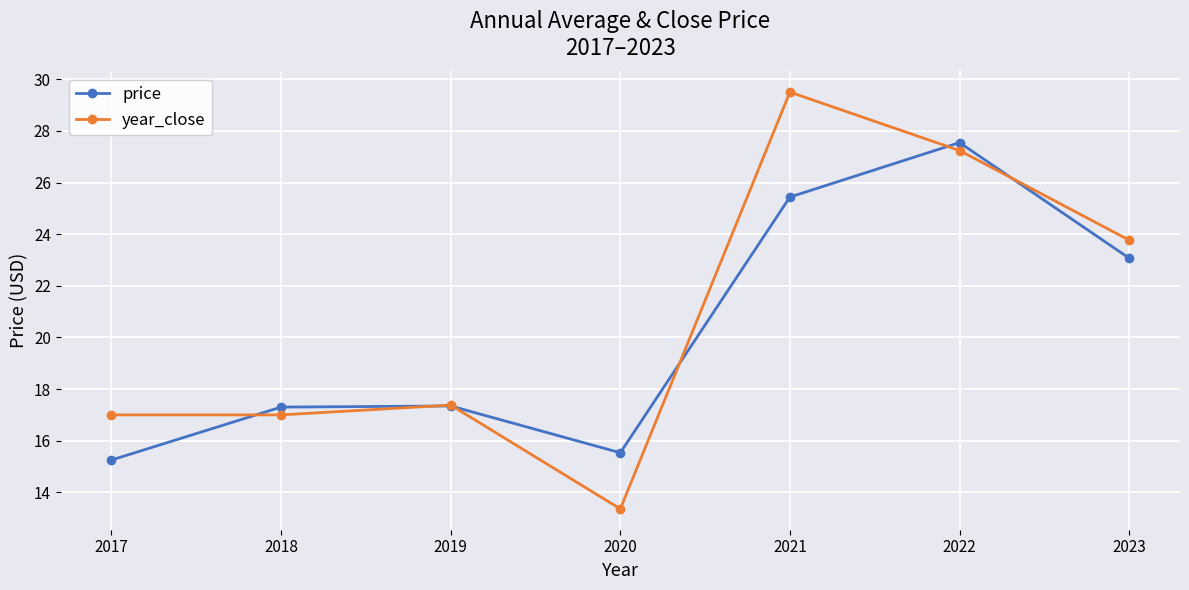

How many values in the price series are below 17?

2